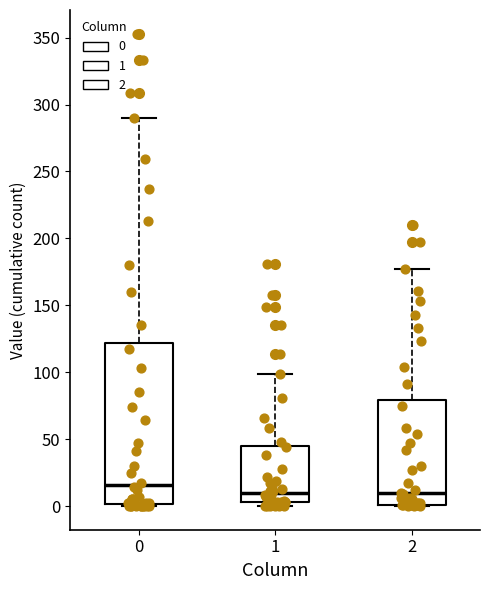

Where does the median line of the box at x = 1 sit on the y-axis? The values are not printed on the chart, so give them approximately, as read against the axis.

10